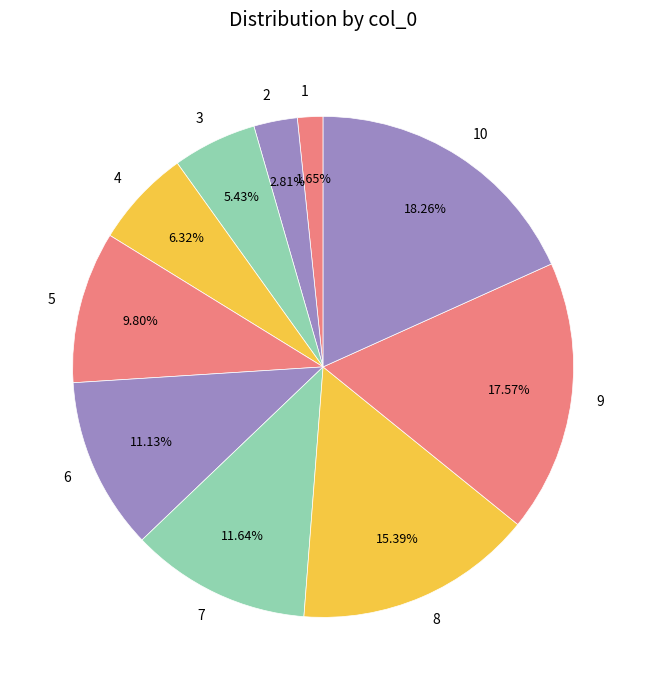

How many segments does this pie chart have?

10